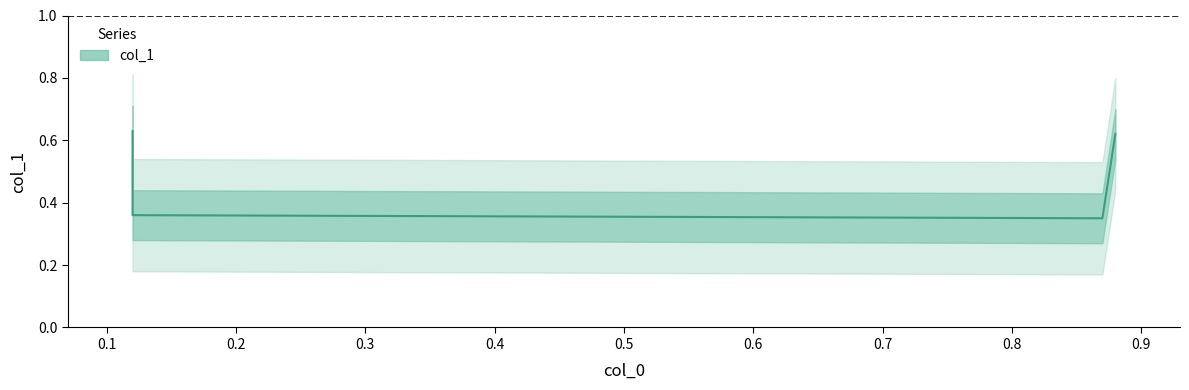

List the labels in order of value, smallest first.

0.87, 0.12, 0.88, 0.12